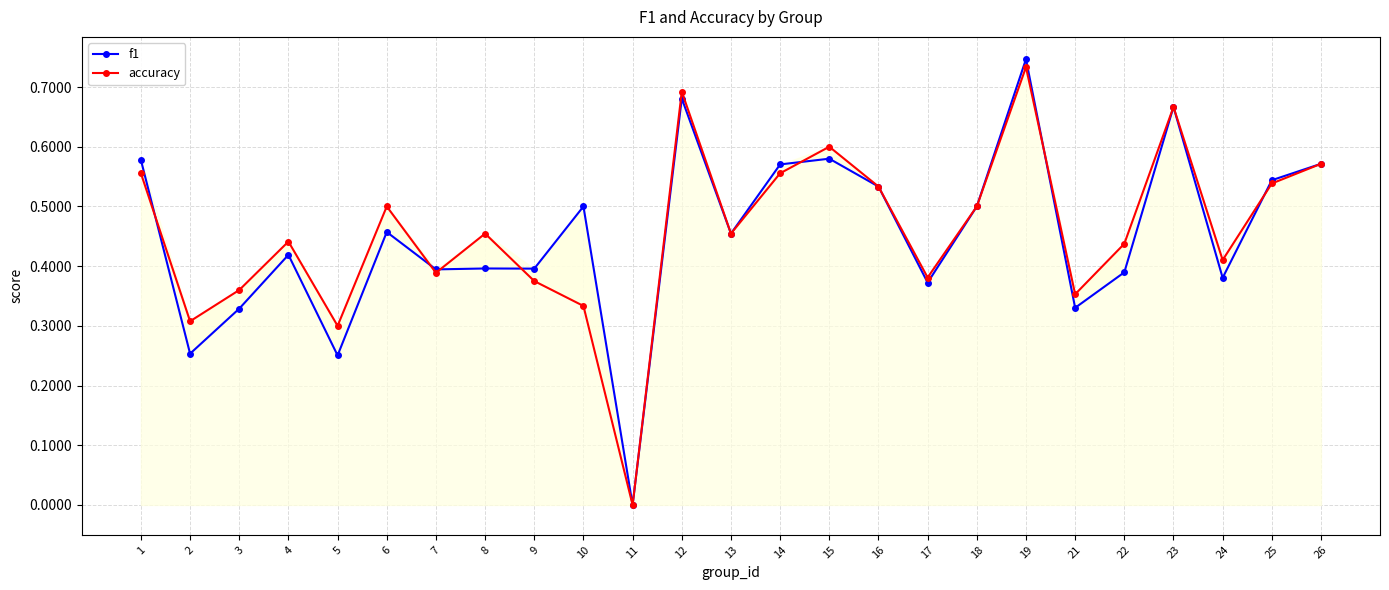

Reading right to left, what are all the values shown in this chart?

f1: 0.6	0.5	0.4	0.7	0.4	0.3	0.7	0.5	0.4	0.5	0.6	0.6	0.5	0.7	0.0	0.5	0.4	0.4	0.4	0.5	0.3	0.4	0.3	0.3	0.6
accuracy: 0.6	0.5	0.4	0.7	0.4	0.4	0.7	0.5	0.4	0.5	0.6	0.6	0.5	0.7	0.0	0.3	0.4	0.5	0.4	0.5	0.3	0.4	0.4	0.3	0.6